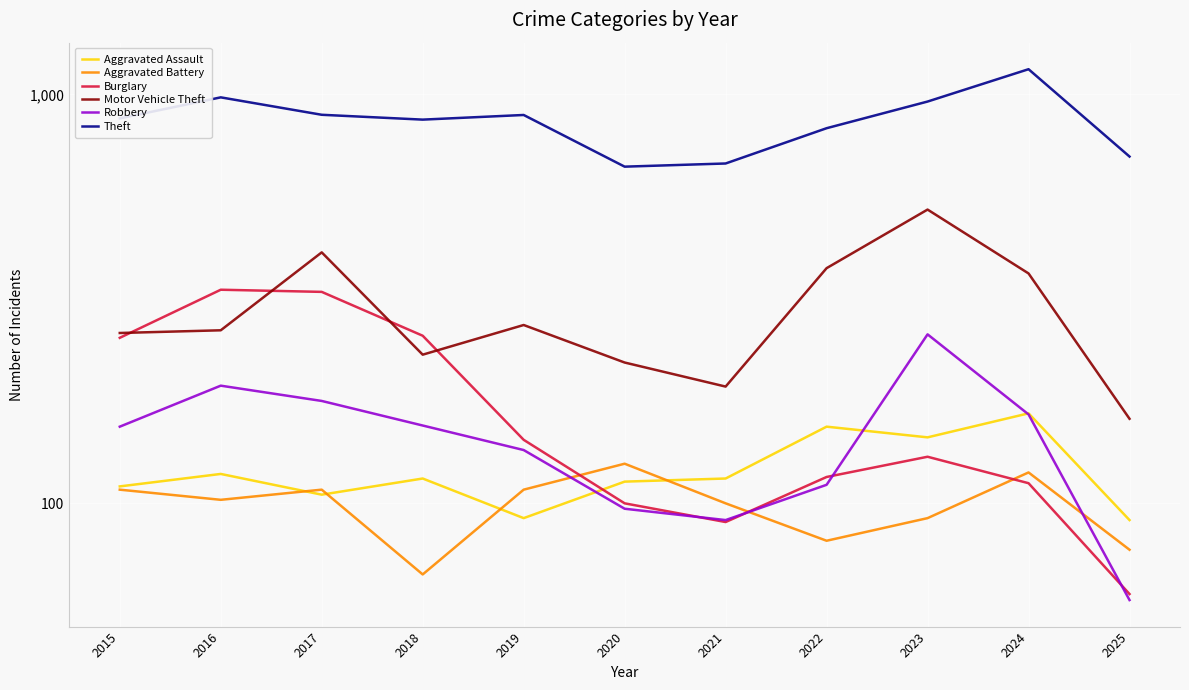

What is the maximum value for Robbery?

259